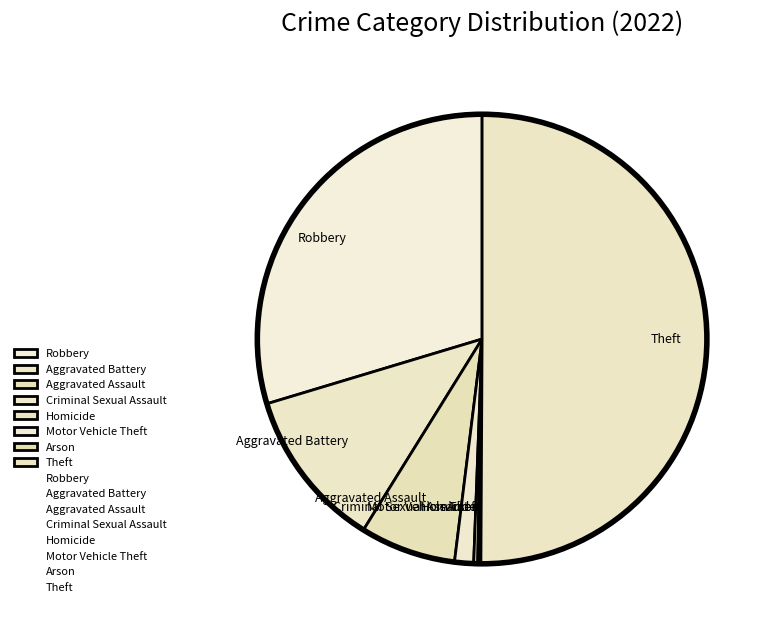

Which slice represents more than half of the pie?

Theft